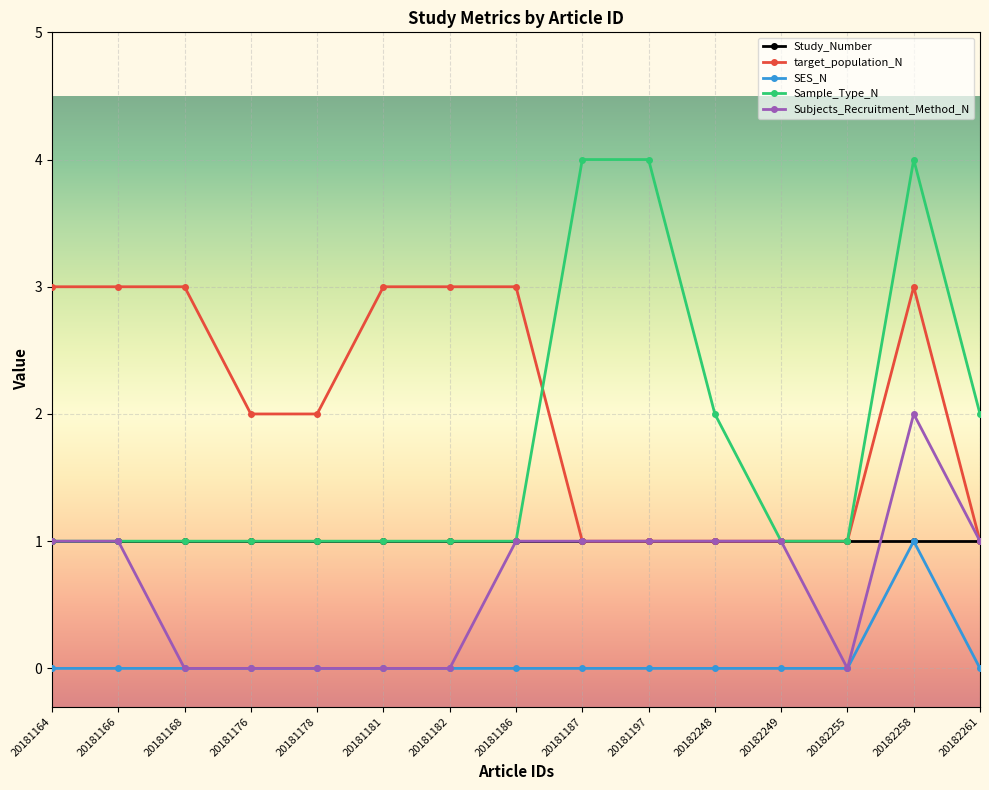

True or false: target_population_N and SES_N intersect in this chart.

False